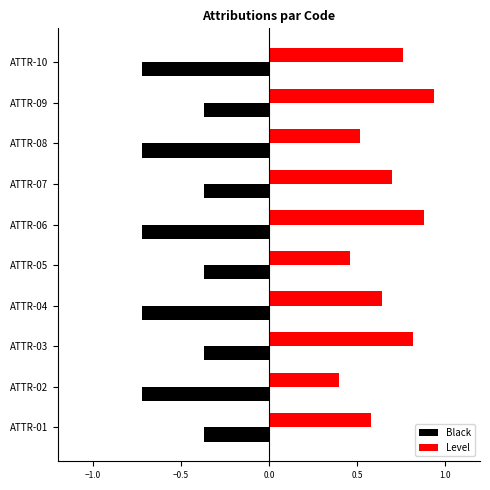

The Level series shows 0.6 at ATTR-01. True or false?

True